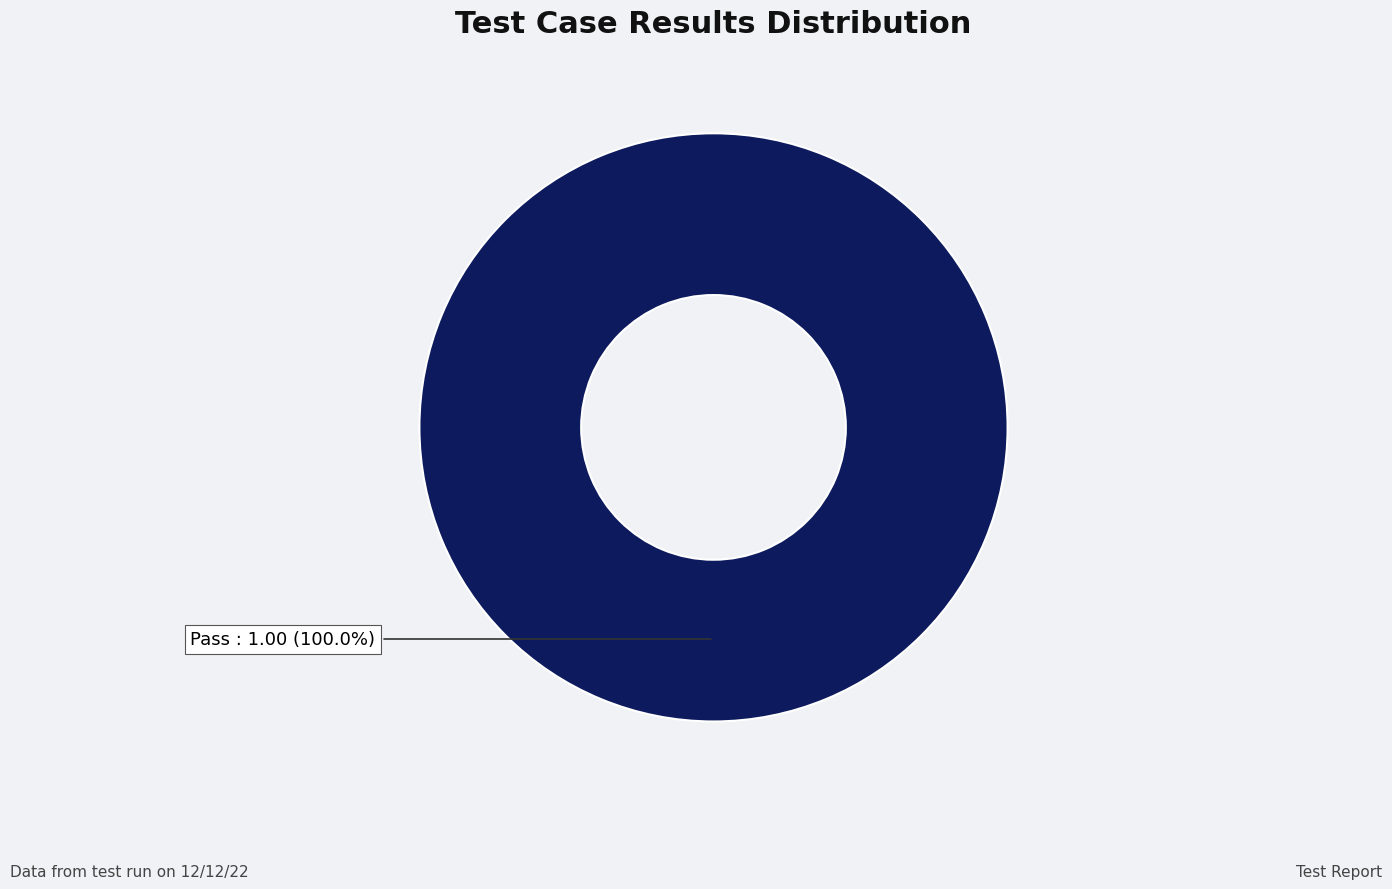

Is there a majority slice in this chart?

Yes